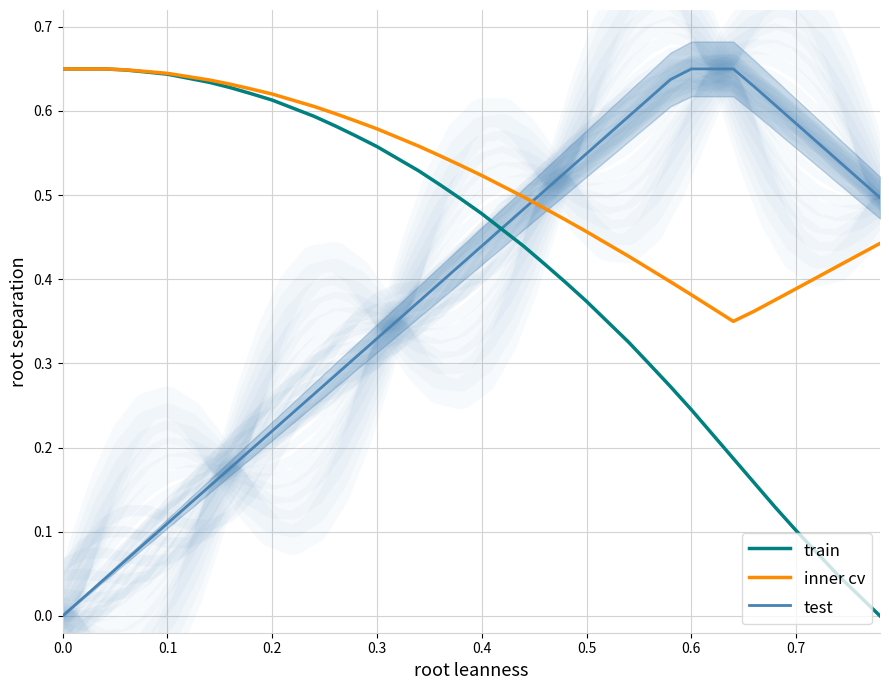

At which category does test reach its first local peak?

0.6